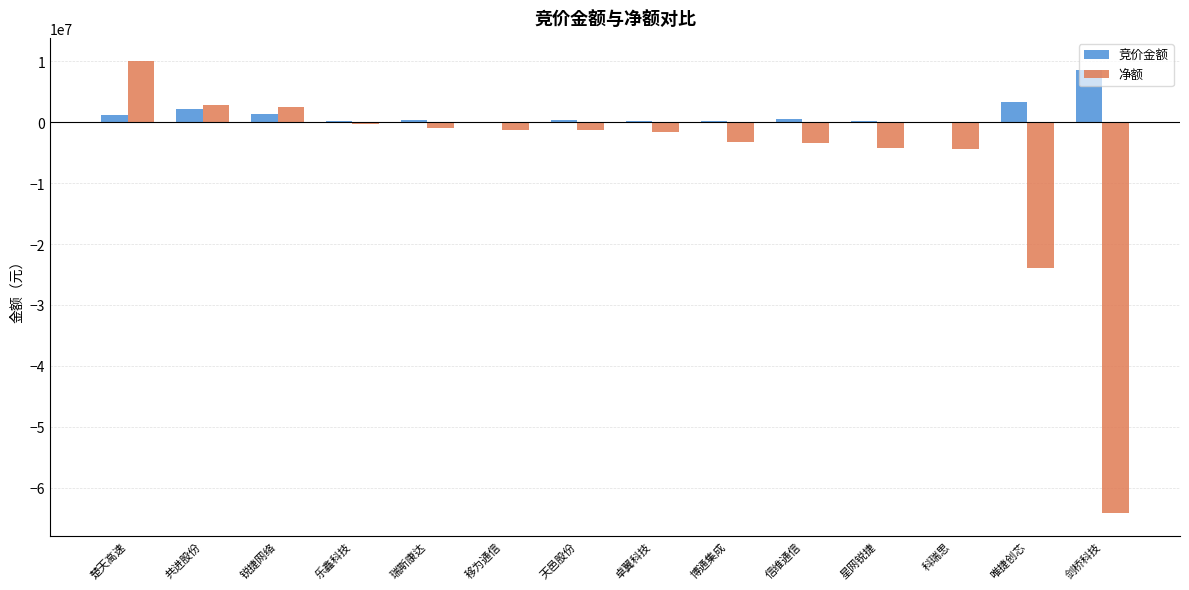

What is the sum of all 净额 values?

-93316271